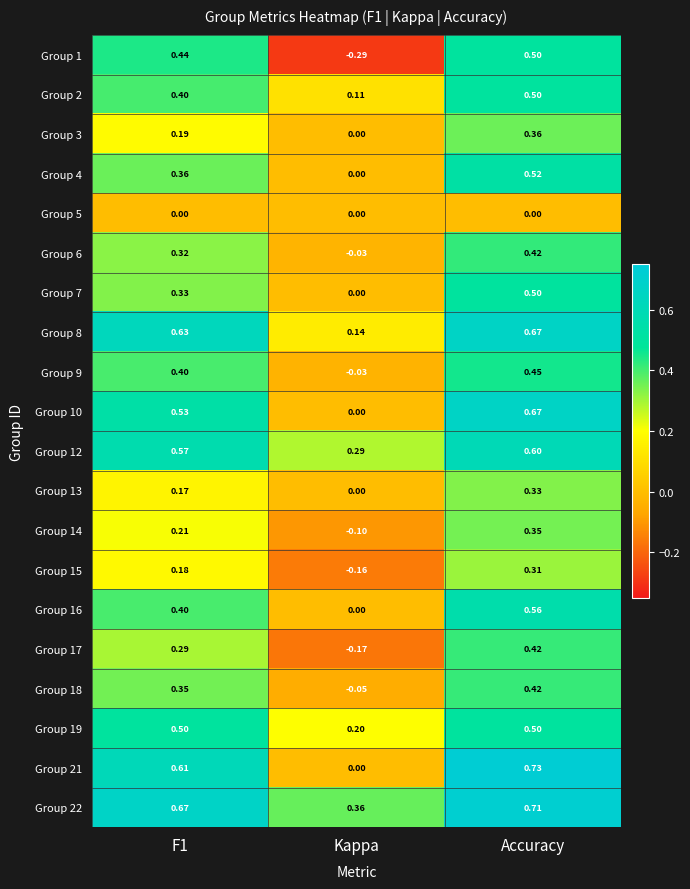

At which category is the sum across all series the highest?

Accuracy